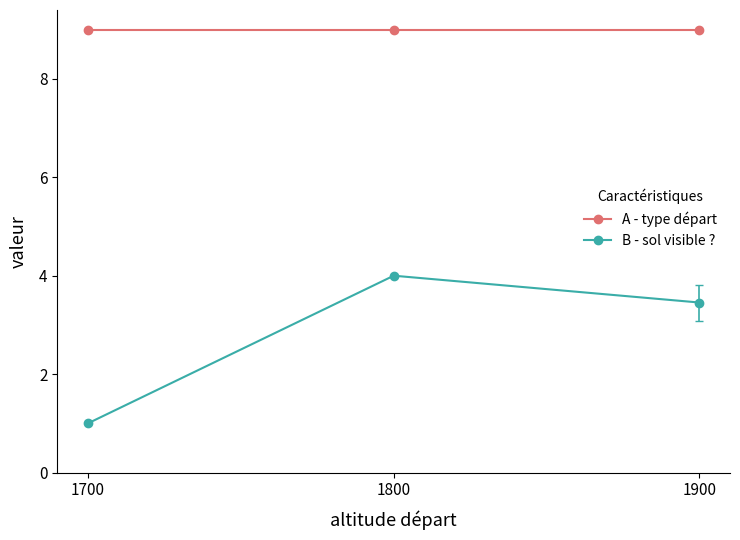

What is the value of the B - sol visible ? point at the 2nd from the left?

4.0